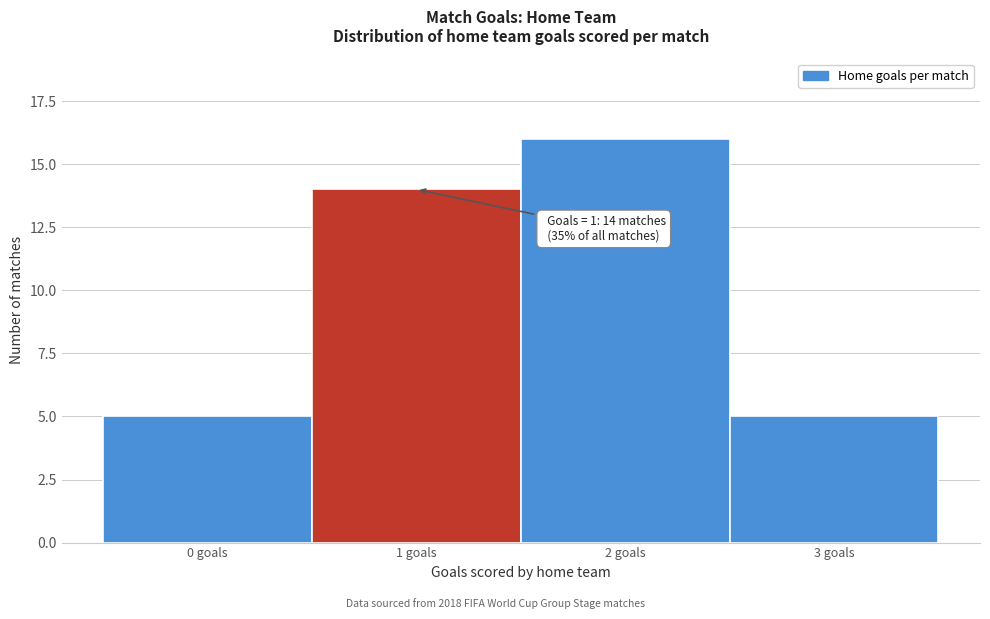

Reading left to right, extract all data points from this chart.

0 goals=5	1 goals=14	2 goals=16	3 goals=5